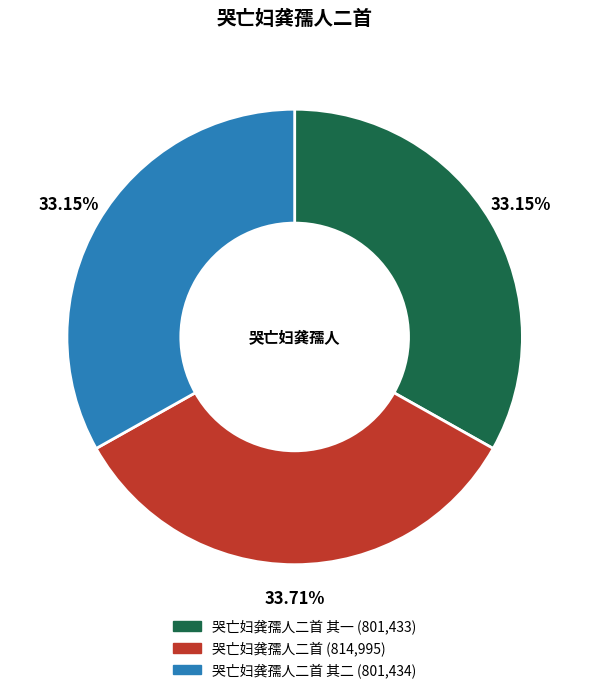

Does any single category account for the majority?

No